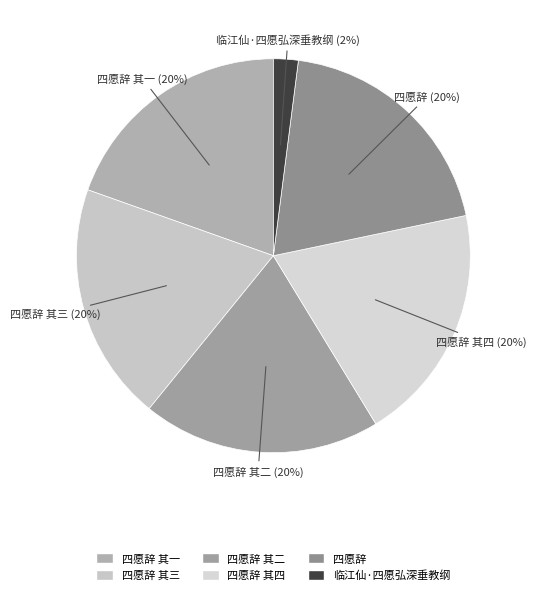

How many slices are in this pie chart?

6